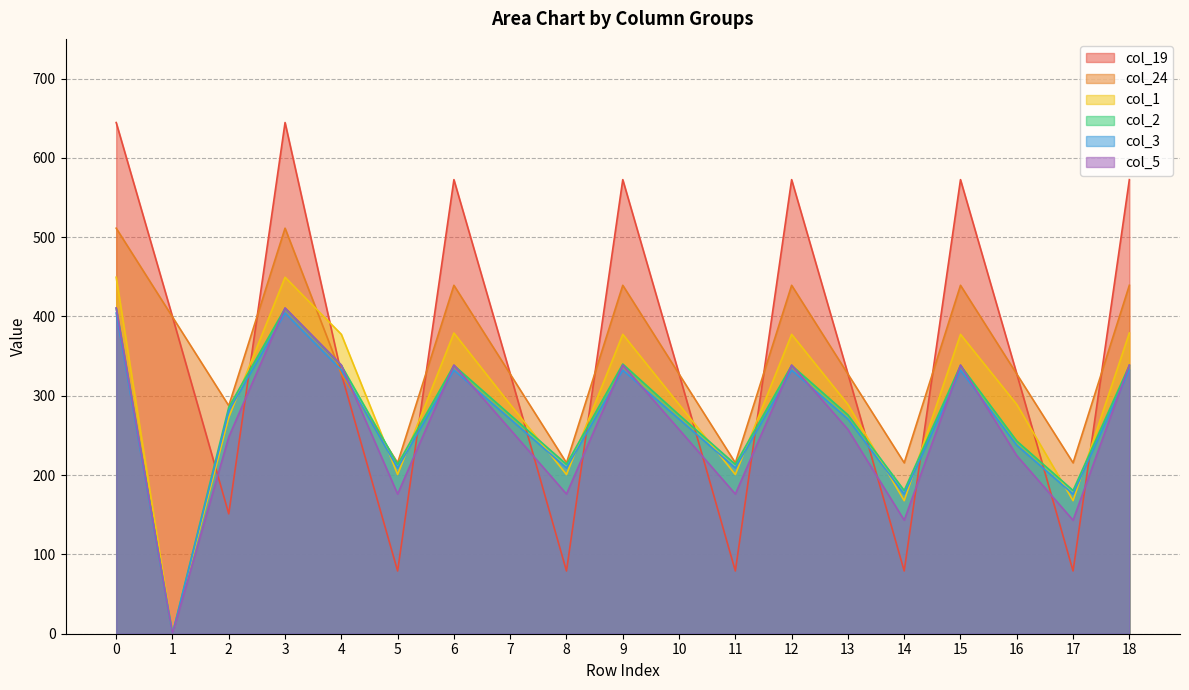

Reading left to right, what are all the values shown in this chart?

col_19: 0=644.5	1=399.7	2=151.1	3=644.5	4=327.7	5=79.1	6=572.5	7=327.7	8=79.1	9=572.5	10=327.7	11=79.1	12=572.5	13=327.7	14=79.1	15=572.5	16=327.7	17=79.1	18=572.5
col_24: 0=511.3	1=399.4	2=287.5	3=511.3	4=327.4	5=215.5	6=439.3	7=327.4	8=215.5	9=439.3	10=327.4	11=215.5	12=439.3	13=327.4	14=215.5	15=439.3	16=327.4	17=215.5	18=439.3
col_1: 0=449.5	1=0.0	2=272.7	3=449.5	4=377.5	5=200.7	6=379.1	7=289.1	8=200.7	9=377.5	10=289.1	11=200.7	12=377.5	13=289.1	14=167.7	15=377.5	16=289.1	17=167.7	18=379.1
col_2: 0=410.3	1=0.0	2=285.5	3=410.3	4=338.3	5=213.5	6=338.3	7=275.9	8=213.5	9=340.0	10=275.9	11=213.5	12=338.3	13=275.9	14=180.5	15=338.3	16=242.9	17=180.5	18=338.3
col_3: 0=404.4	1=0.0	2=281.0	3=404.4	4=332.4	5=209.0	6=332.4	7=270.7	8=209.0	9=332.4	10=270.7	11=209.0	12=332.4	13=270.7	14=176.0	15=332.4	16=237.7	17=176.0	18=332.4
col_5: 0=410.8	1=0.0	2=248.1	3=410.8	4=338.8	5=176.1	6=338.8	7=257.5	8=176.1	9=338.8	10=257.5	11=176.1	12=338.8	13=257.5	14=143.1	15=338.8	16=224.5	17=143.1	18=338.8